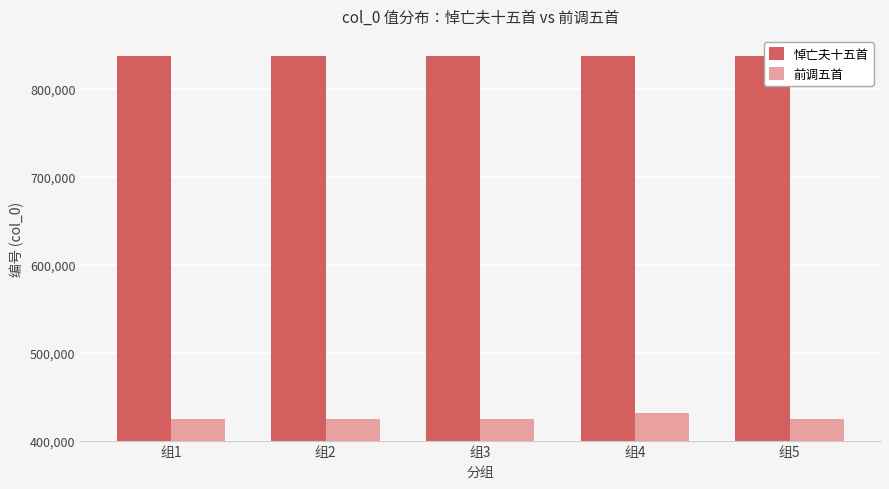

At which label does 前调五首 first exceed 424011?

组2